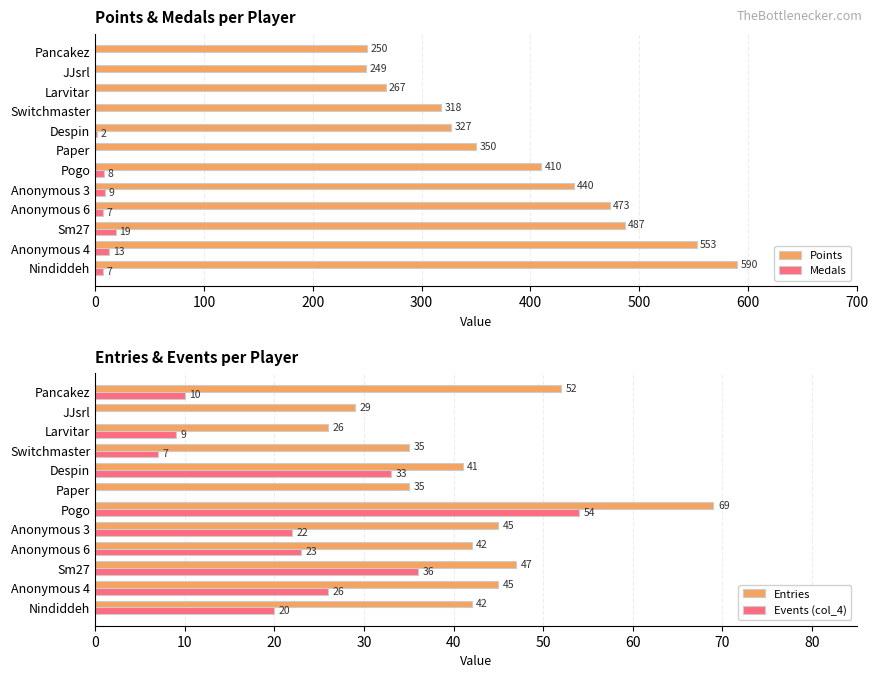

The value of Points at Despin is 327. True or false?

True